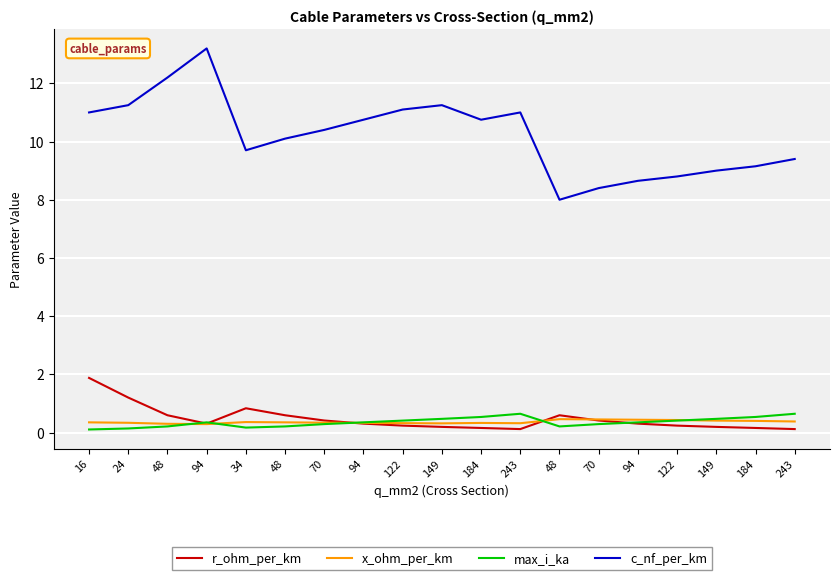

Does the chart have visible grid lines?

Yes